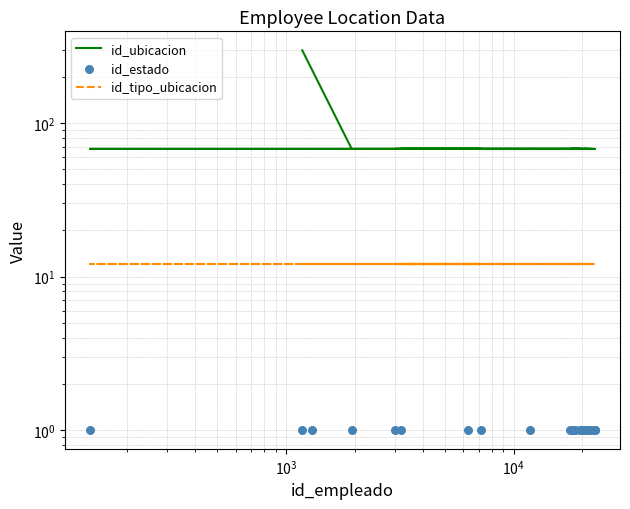

At how many categories does at least one series exceed 83?

1